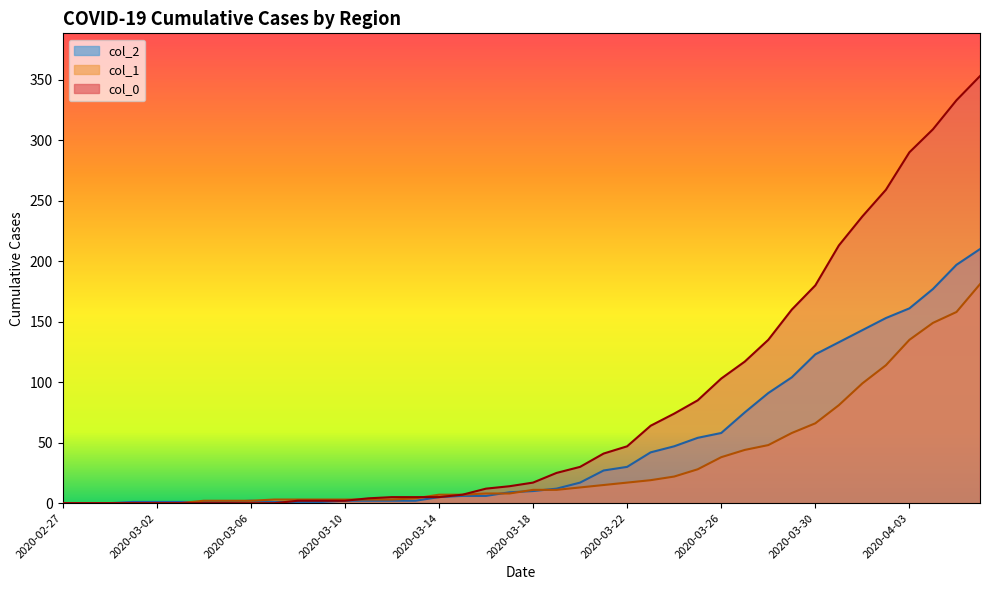

What is the label of the 5th point from the left?

2020-03-02